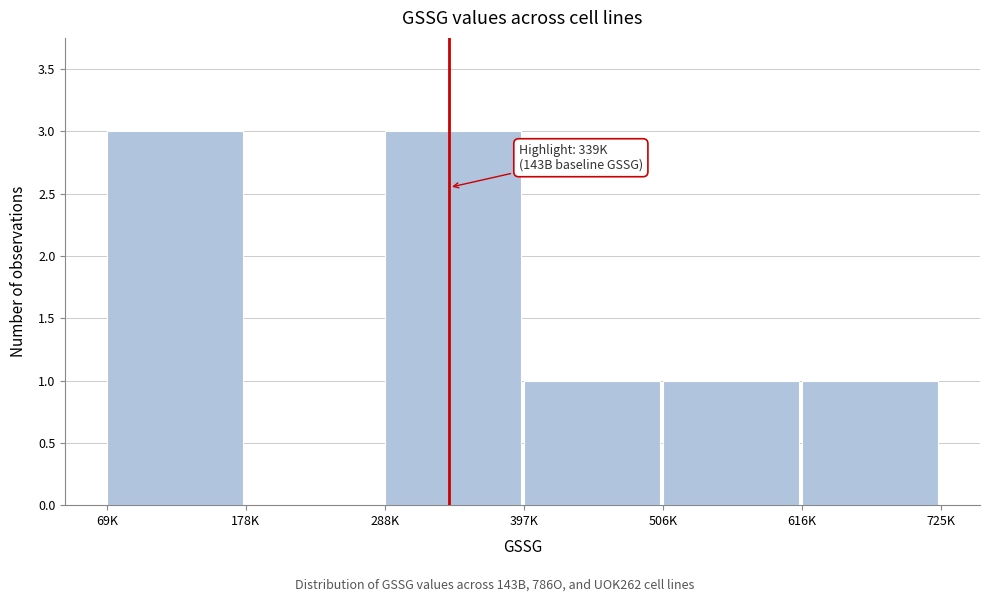

Reading left to right, extract all data points from this chart.

69K=3	178K=0	288K=3	397K=1	506K=1	616K=1